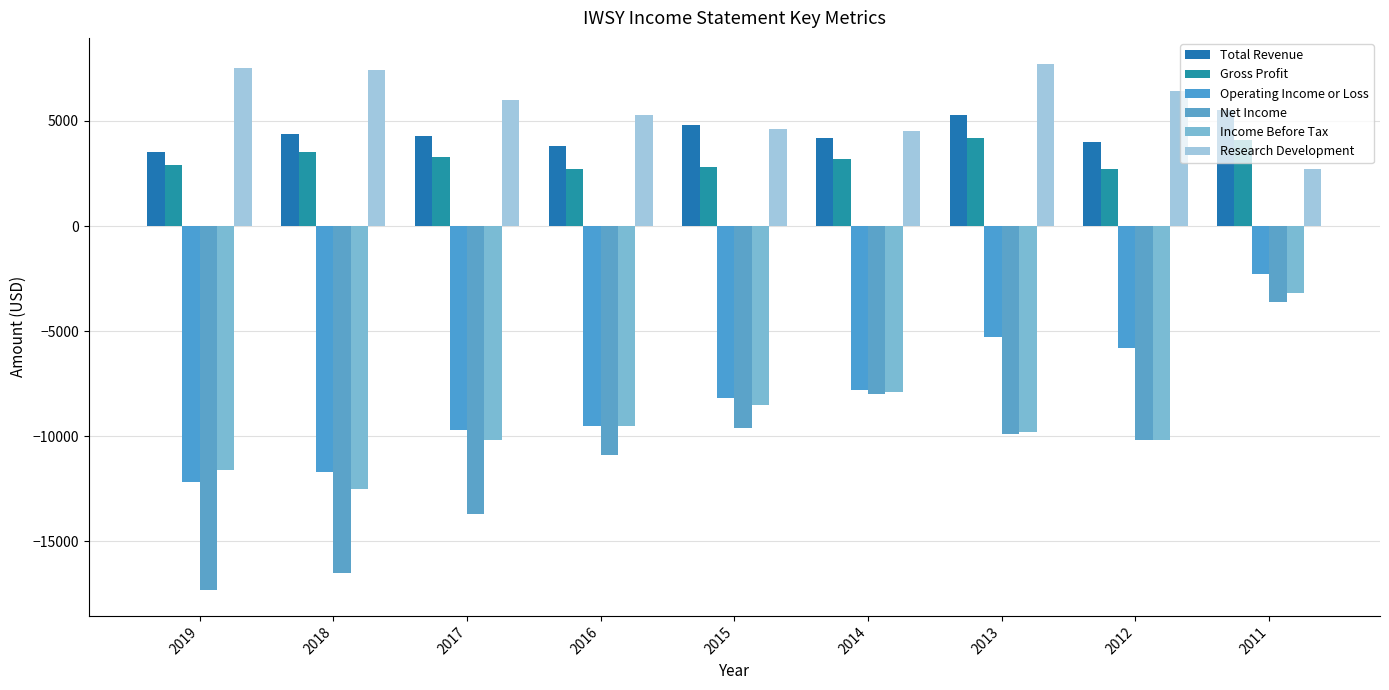

Rank the series by their maximum value, from lowest to highest.

Net Income, Income Before Tax, Operating Income or Loss, Gross Profit, Total Revenue, Research Development